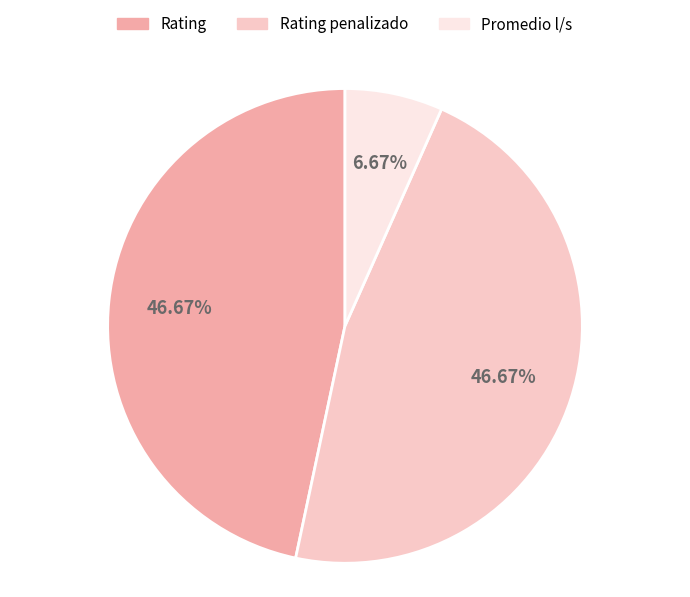

To the nearest percent, what is the difference between the Rating and Promedio l/s slice percentages?

40%